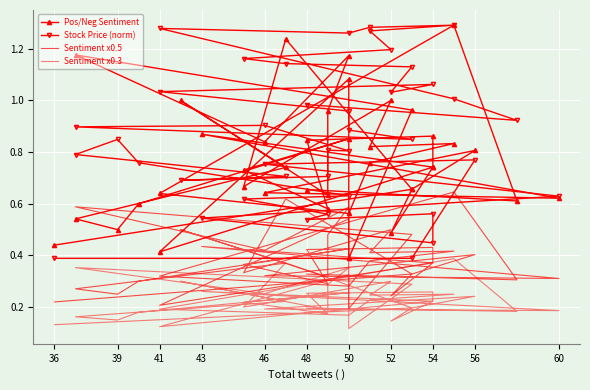

True or false: Stock Price (norm) has more than 0 points higher than both neighbors.

True